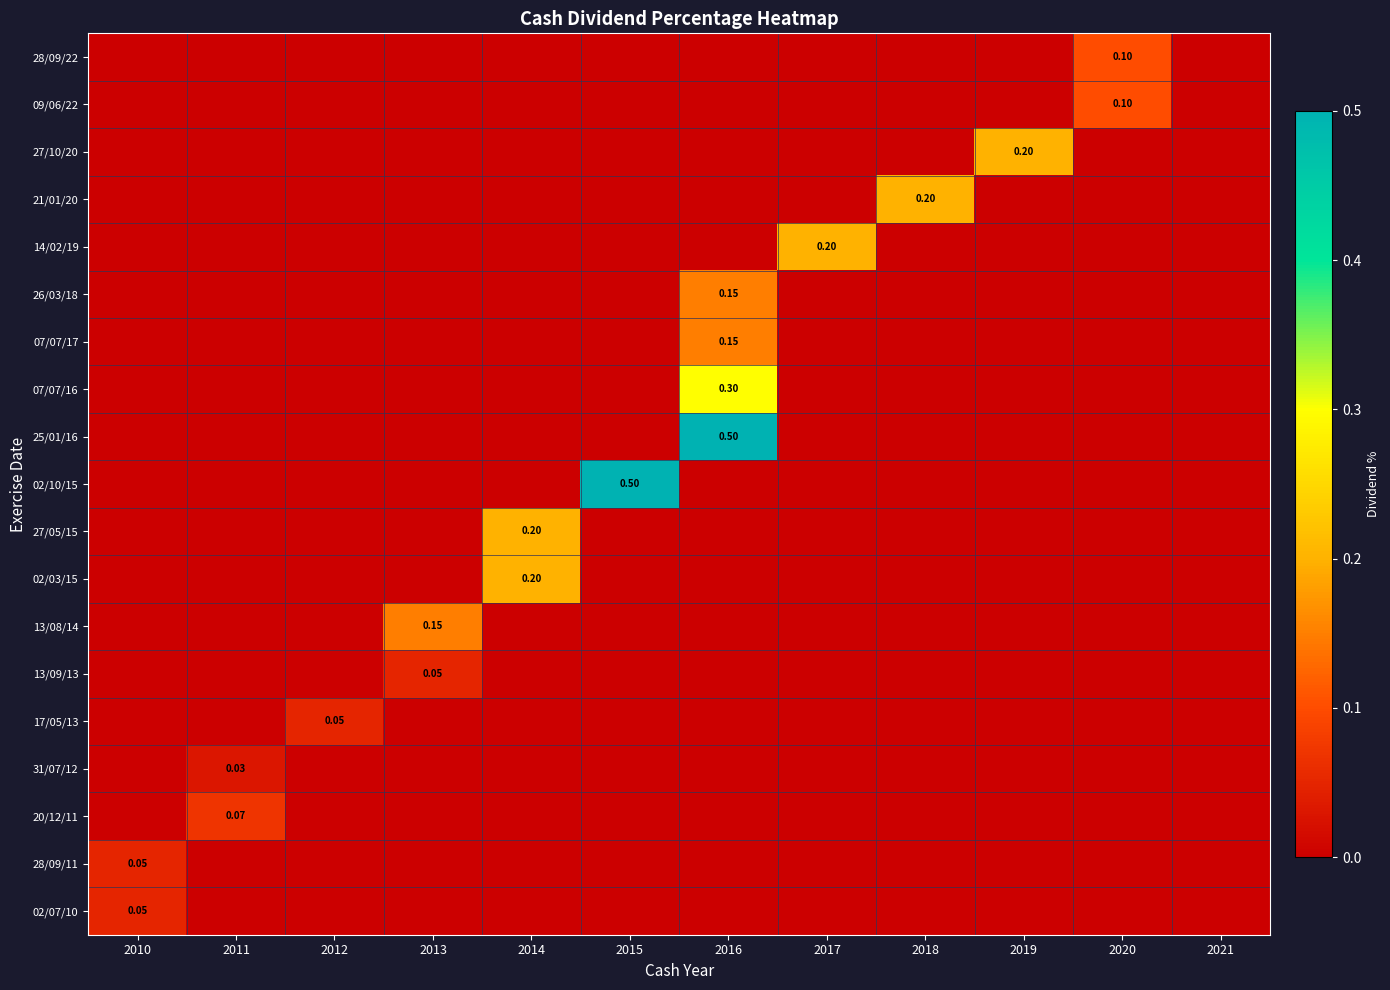

Which category has the highest value in the 09/06/22 series?

2020